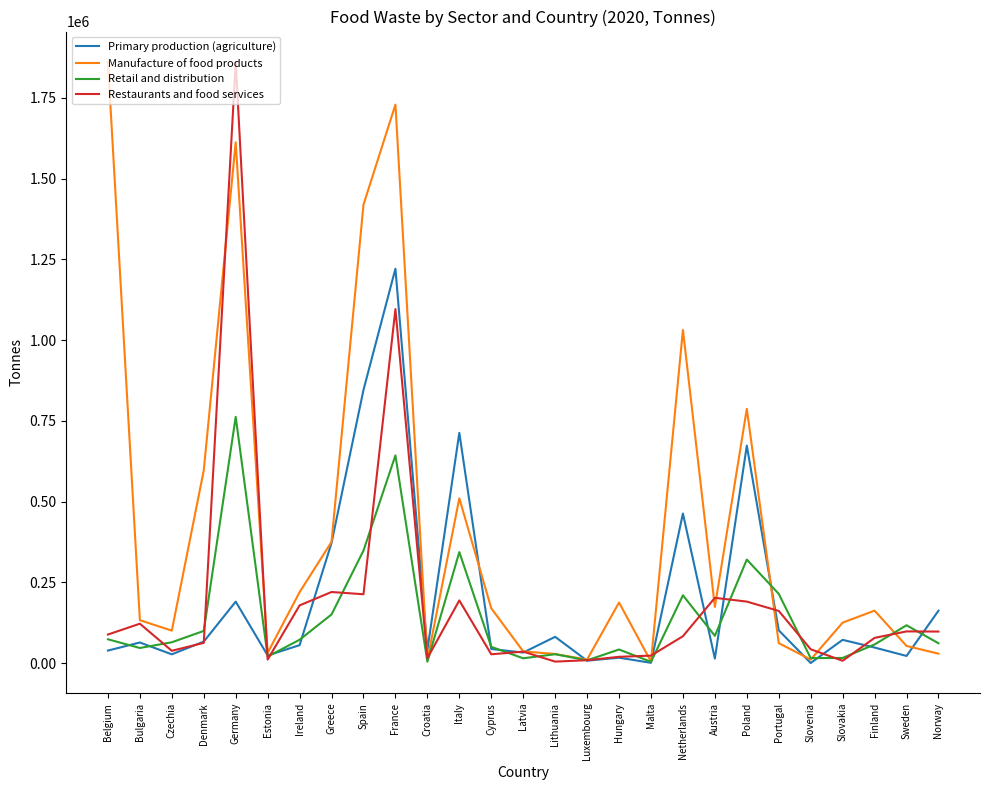

True or false: Restaurants and food services has a value of 201956 at Austria.

True